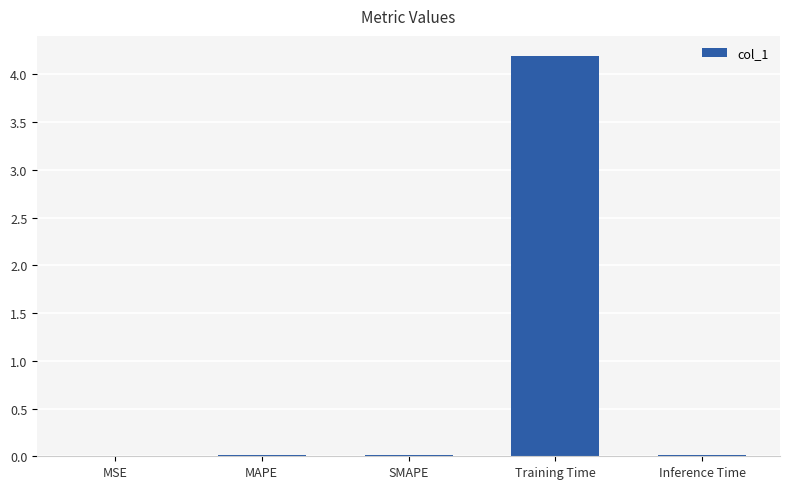

Which label corresponds to the largest value in the chart?

Training Time